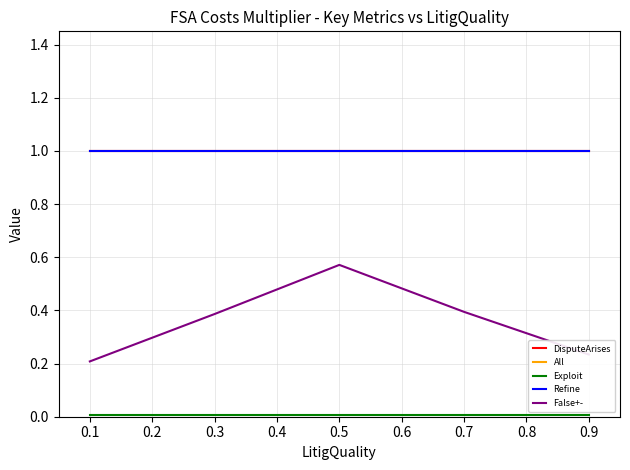

True or false: Exploit and Refine cross at least once.

False